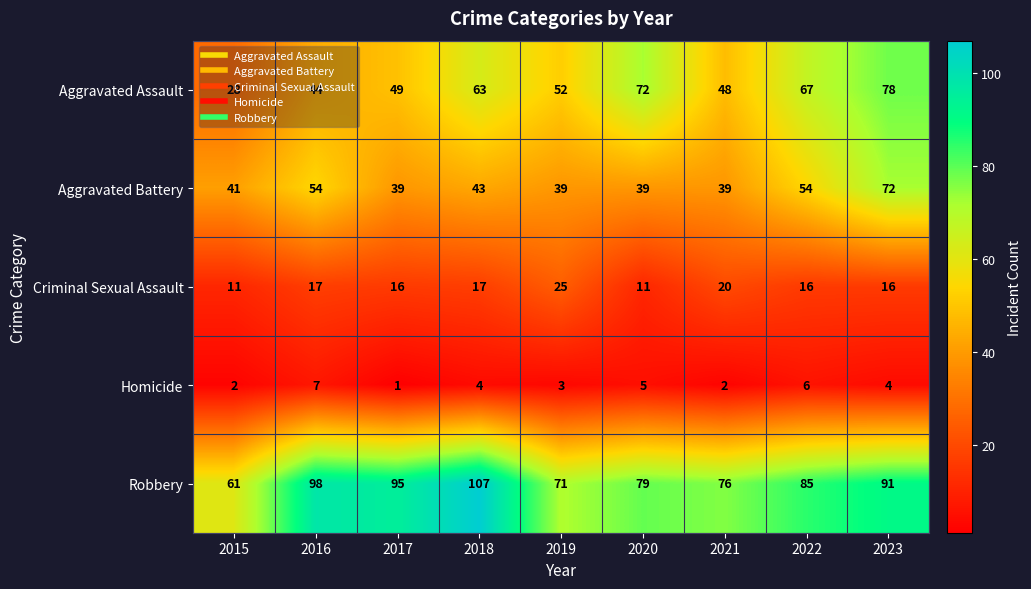

At which category is the sum across all series the highest?

2023